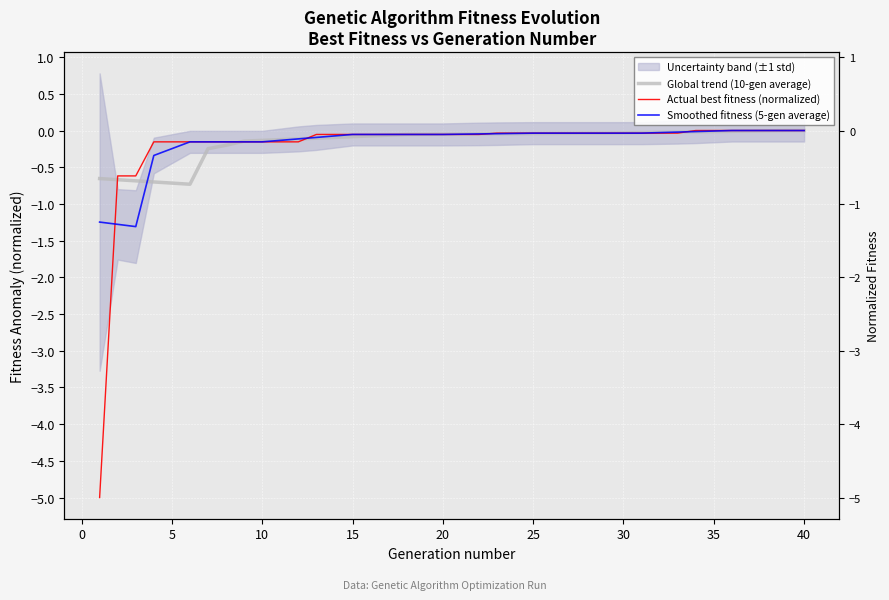

Which series contains the highest Y value?

Global trend (10-gen average)